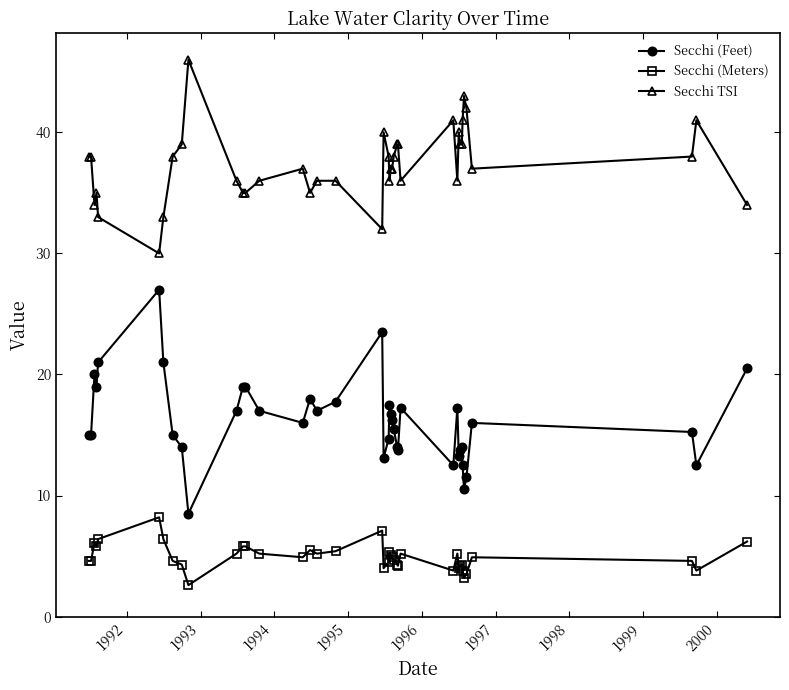

What is the average value of the Secchi TSI series?

37.3